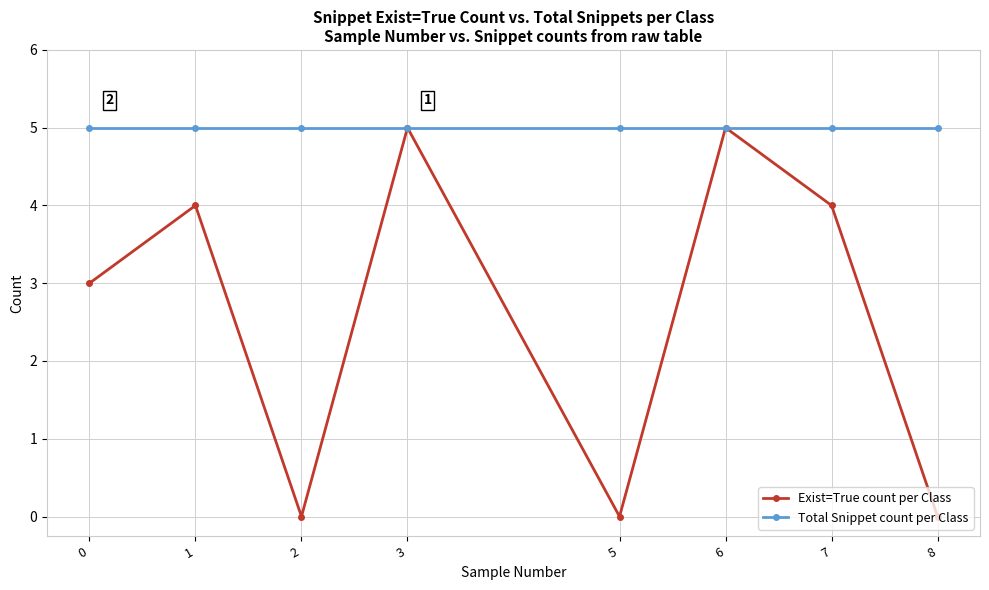

At 5, list the series in order from smallest to largest.

Exist=True count per Class, Total Snippet count per Class